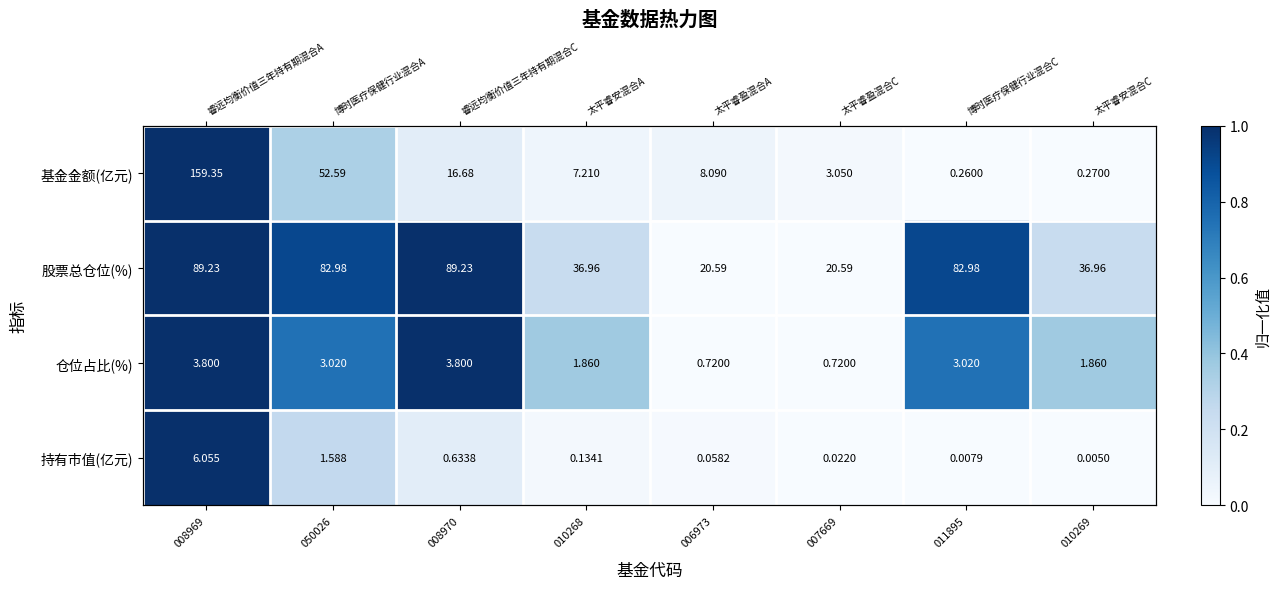

What is the average value of the 持有市值(亿元) series?

0.2